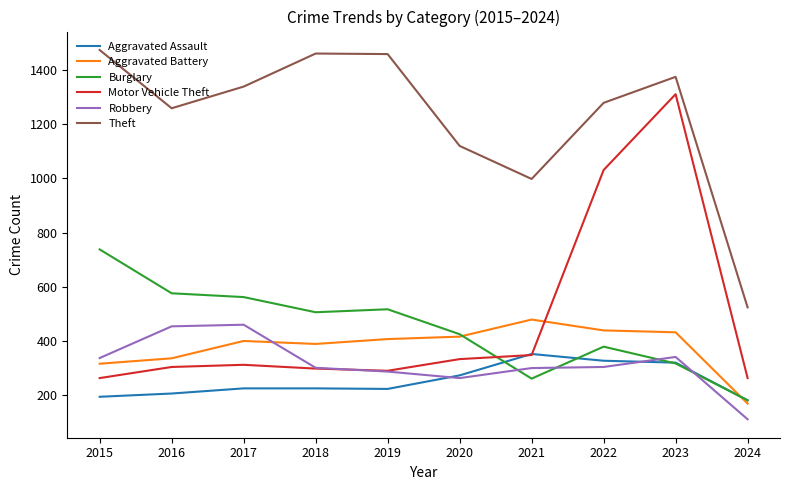

Between 2015 and 2020, which series saw the biggest shift?

Theft